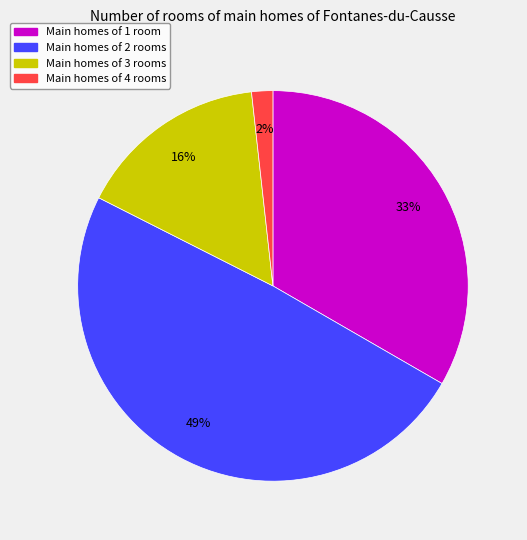

To the nearest percent, what is the difference between the largest and smallest slice percentages?

47%